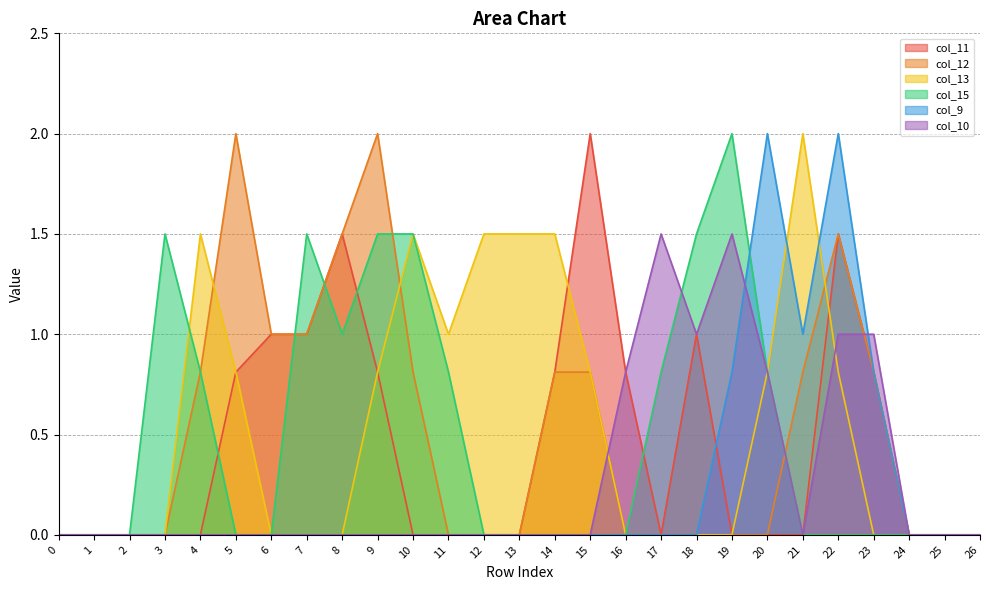

At which category does col_9 reach its first local valley?

21